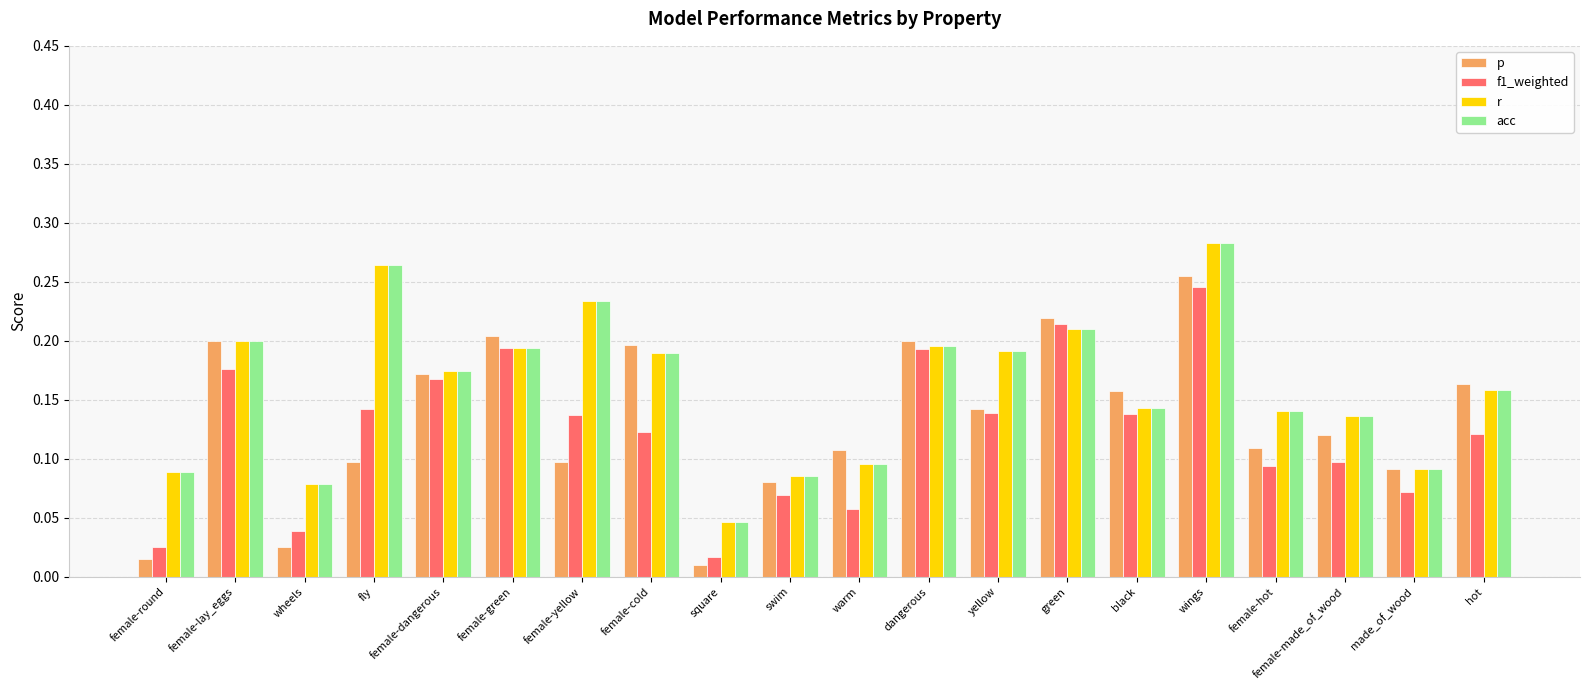

Is it true that acc equals 0.2 at warm?

False